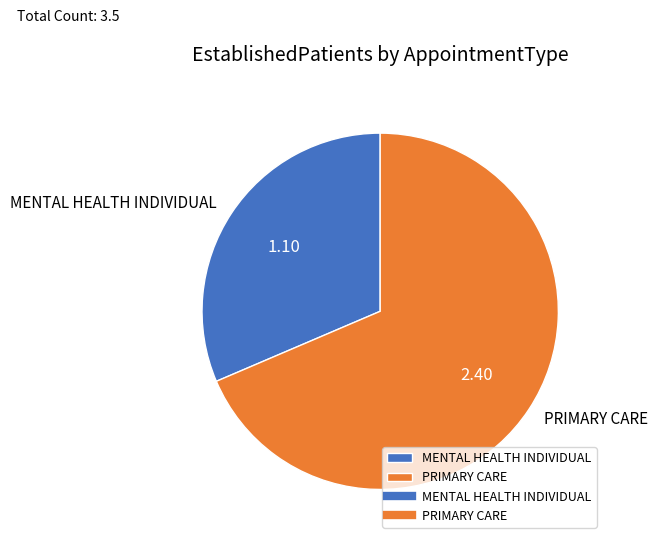

Is there any slice that represents more than half of the pie?

Yes